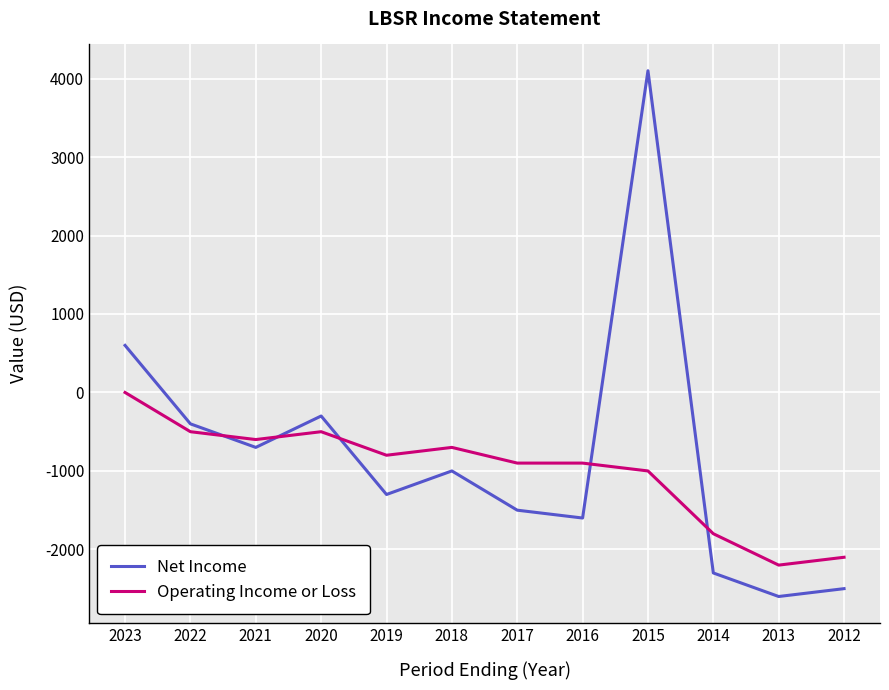

What is the maximum value shown in the chart?

4100